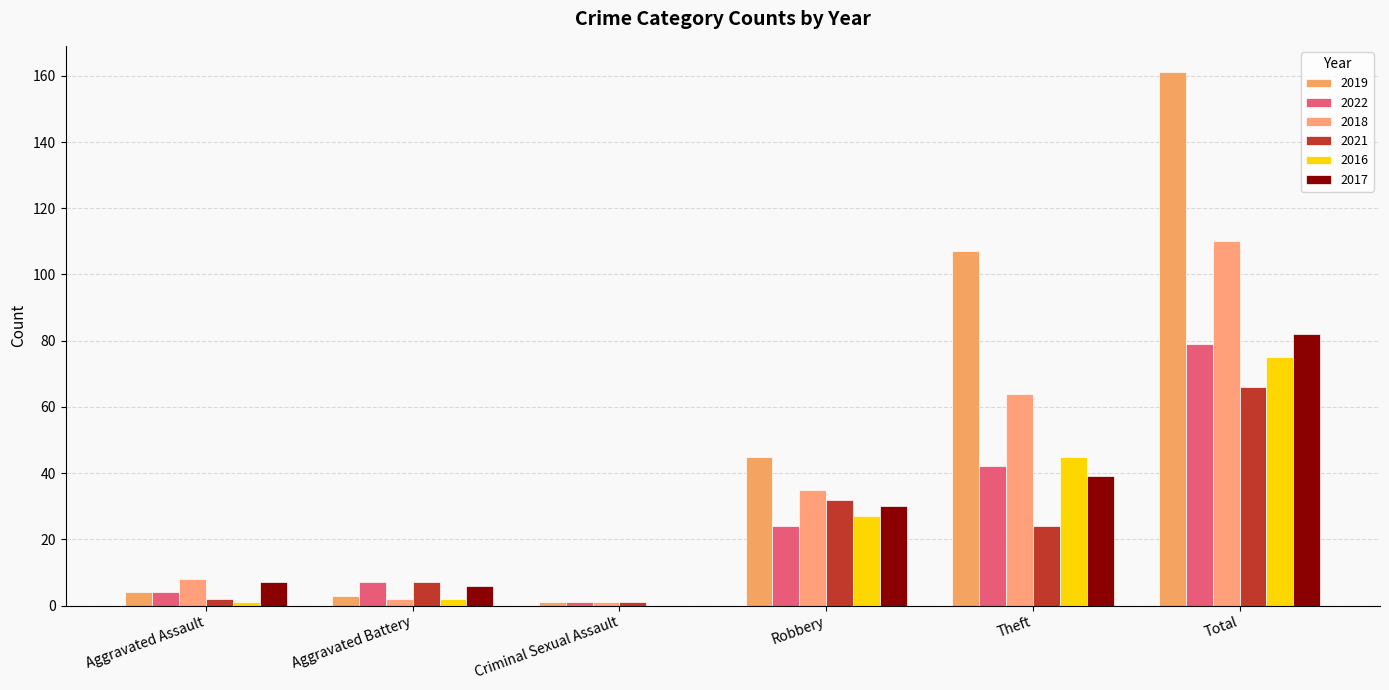

What is the label of the 1st bar from the left?

Aggravated Assault